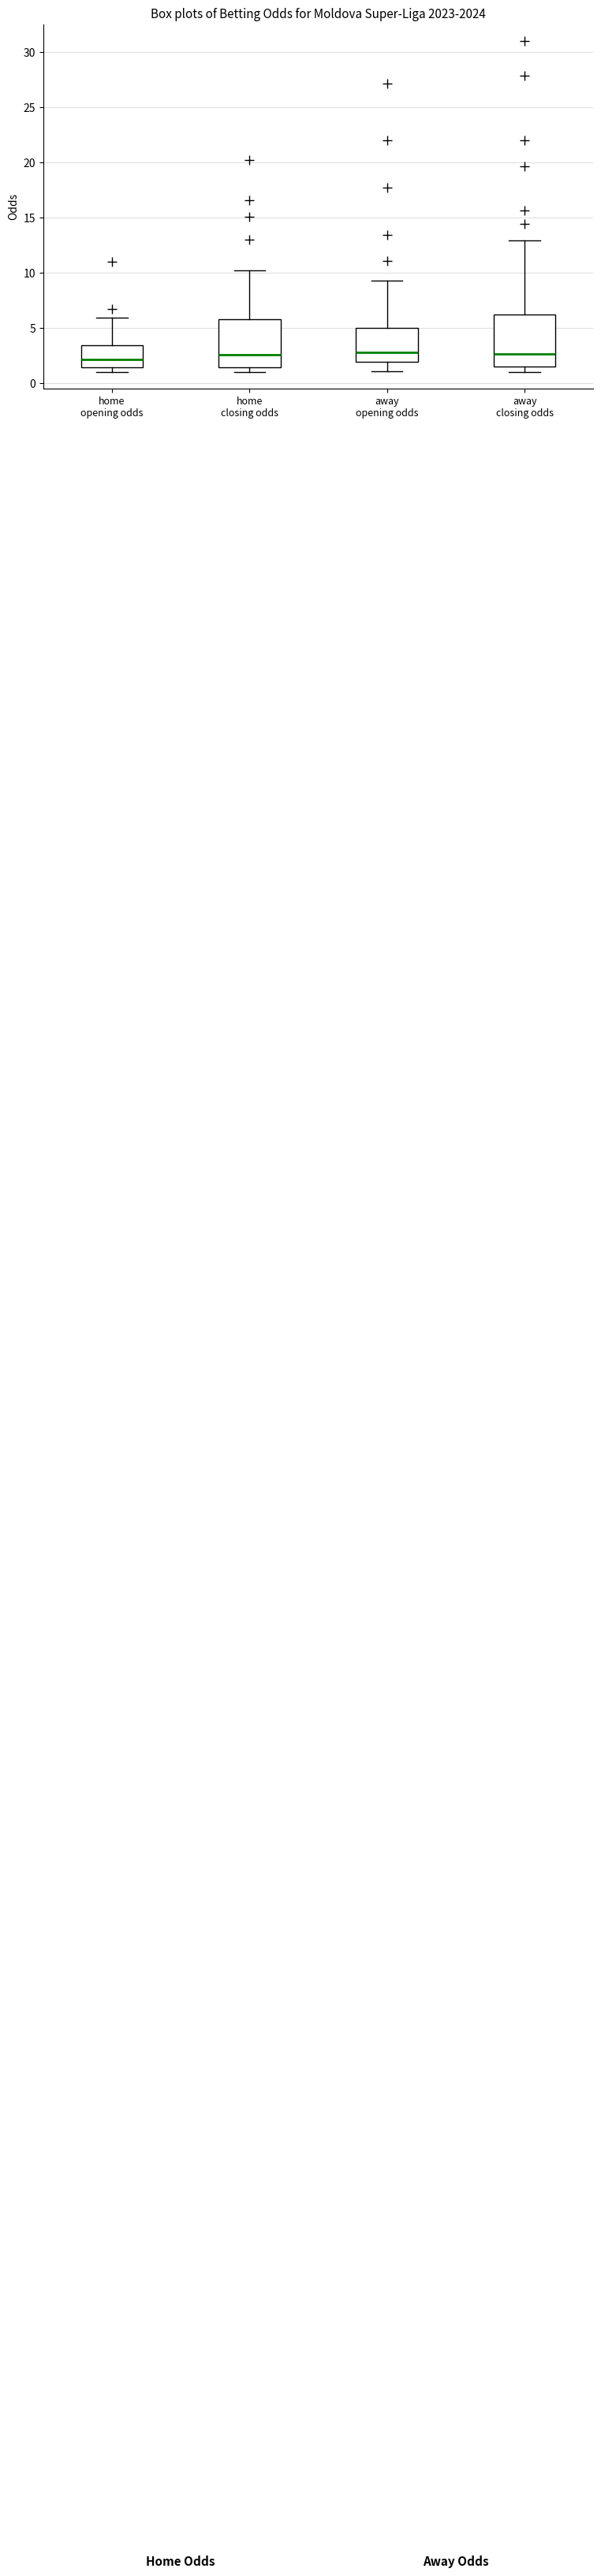

Reading left to right, transcribe this box plot: for each box, give where its median line is, the range the box spans, and where its two whiskers end, as read against the y-axis. The values are not printed on the chart, so give them approximately, as read against the axis.

home opening odds: median 2.0, box 1.5 to 3.5, whiskers 1.0 to 6.0
home closing odds: median 2.5, box 1.5 to 6.0, whiskers 1.0 to 10.5
away opening odds: median 3.0, box 2.0 to 5.0, whiskers 1.0 to 9.5
away closing odds: median 2.5, box 1.5 to 6.5, whiskers 1.0 to 13.0